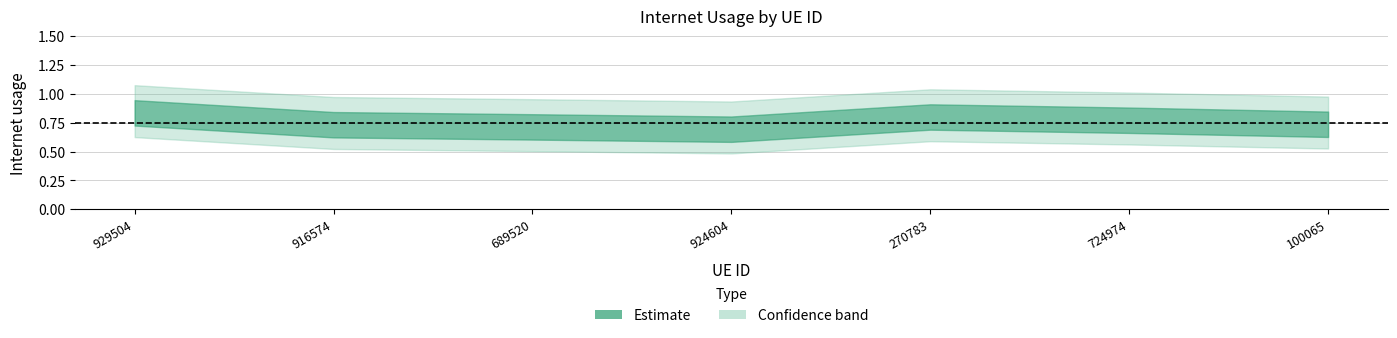

Reading left to right, what are all the values shown in this chart?

929504=0.8	916574=0.7	689520=0.7	924604=0.7	270783=0.8	724974=0.8	100065=0.7